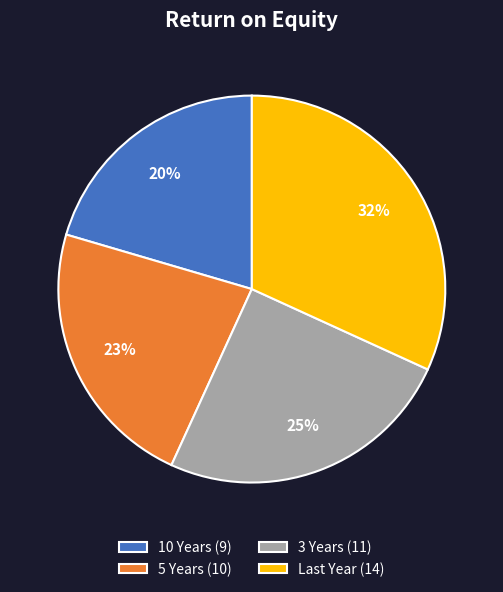

Do 5 Years (10) and 10 Years (9) together represent more than half of the pie?

No